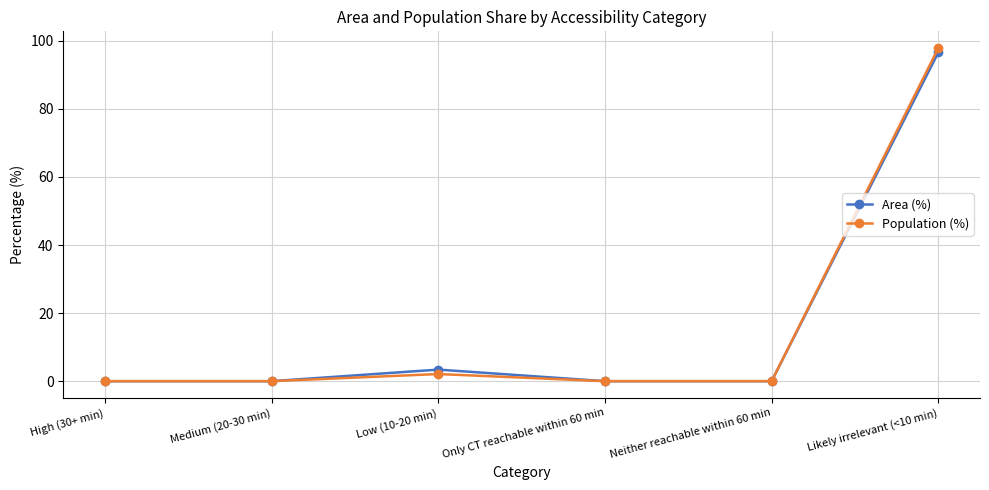

Reading right to left, what are all the values shown in this chart?

Area (%): Likely irrelevant (<10 min)=96.6	Neither reachable within 60 min=0.0	Only CT reachable within 60 min=0.0	Low (10-20 min)=3.4	Medium (20-30 min)=0.0	High (30+ min)=0.0
Population (%): Likely irrelevant (<10 min)=97.9	Neither reachable within 60 min=0.0	Only CT reachable within 60 min=0.0	Low (10-20 min)=2.1	Medium (20-30 min)=0.0	High (30+ min)=0.0